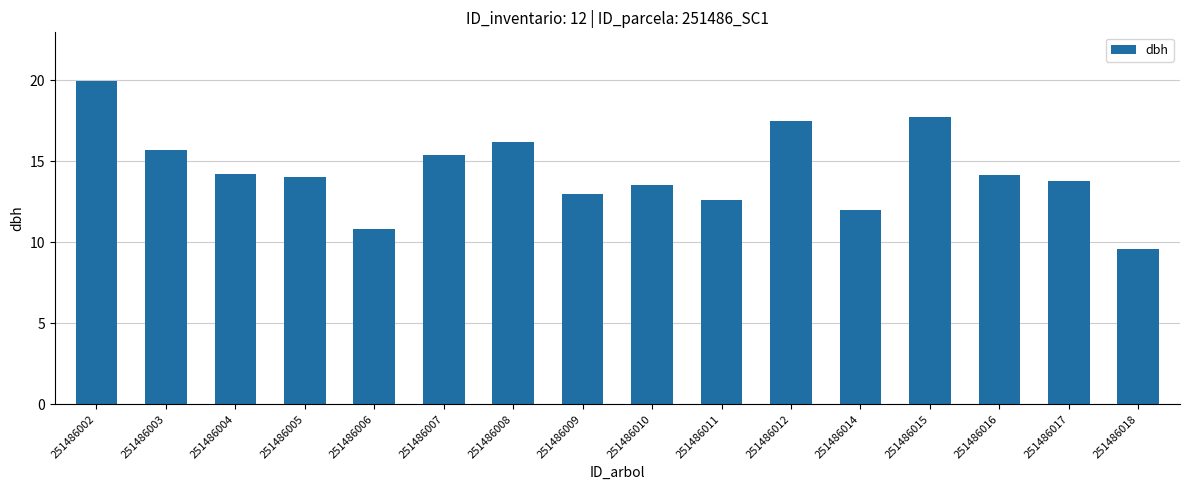

What value does the data have at 251486003?

15.7